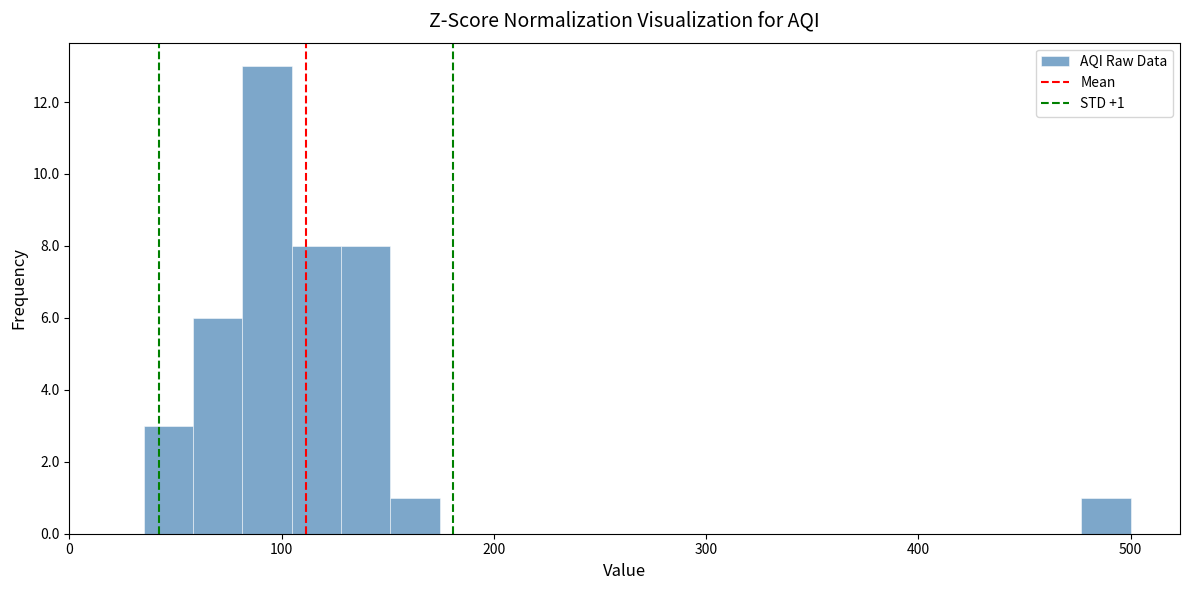

Around what value on the x-axis is the tallest bar? Give the approximate position of its centre, as read against the axis.

90